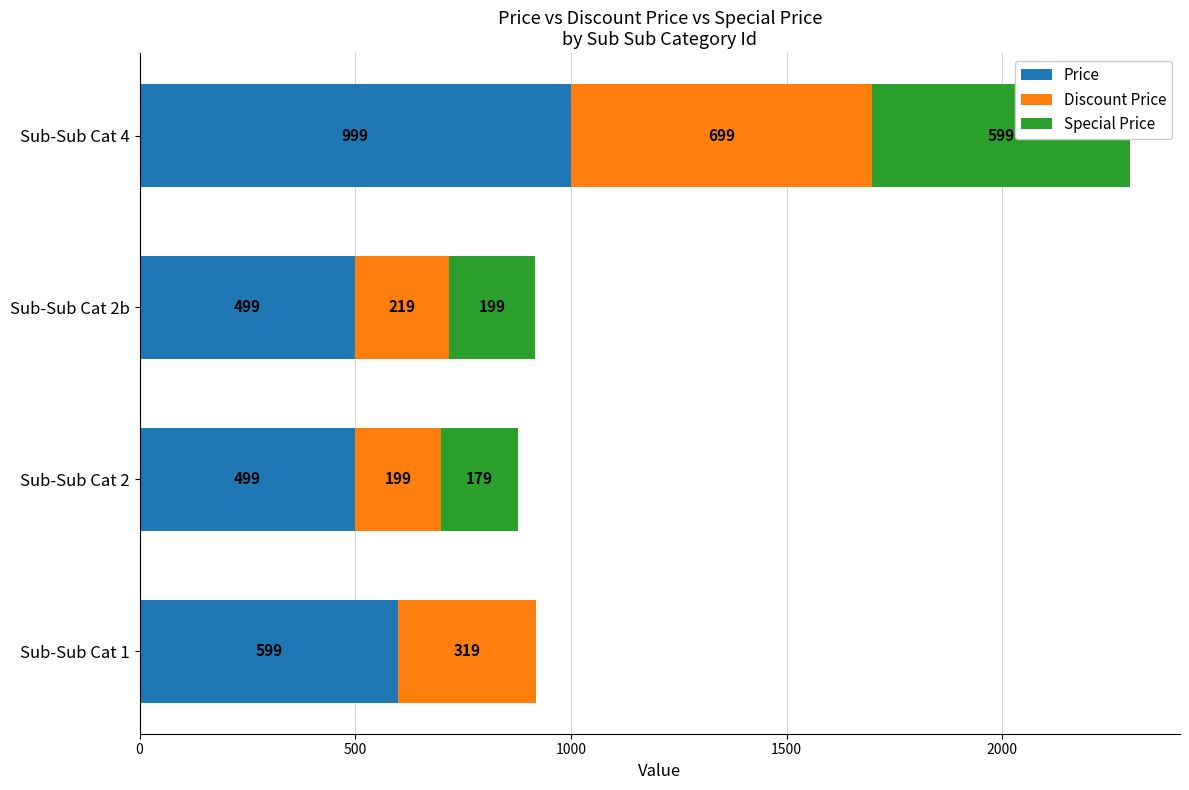

At how many categories does at least one series exceed 687?

1